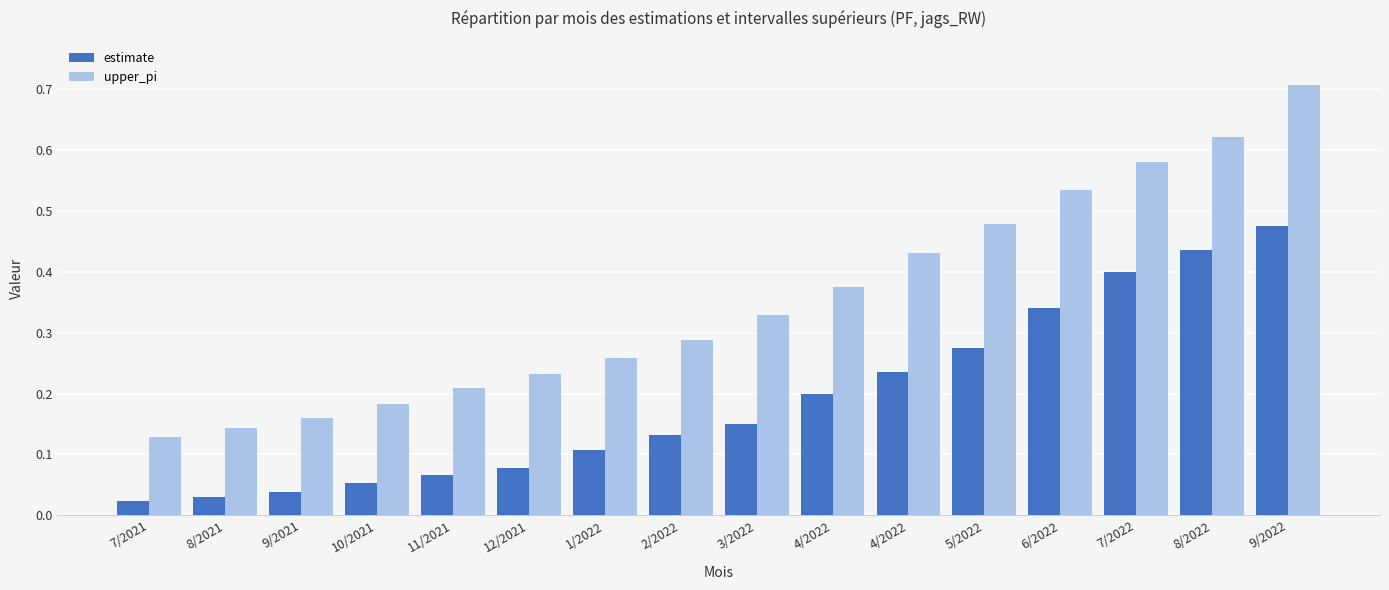

What is the label of the 2nd bar from the right?

8/2022